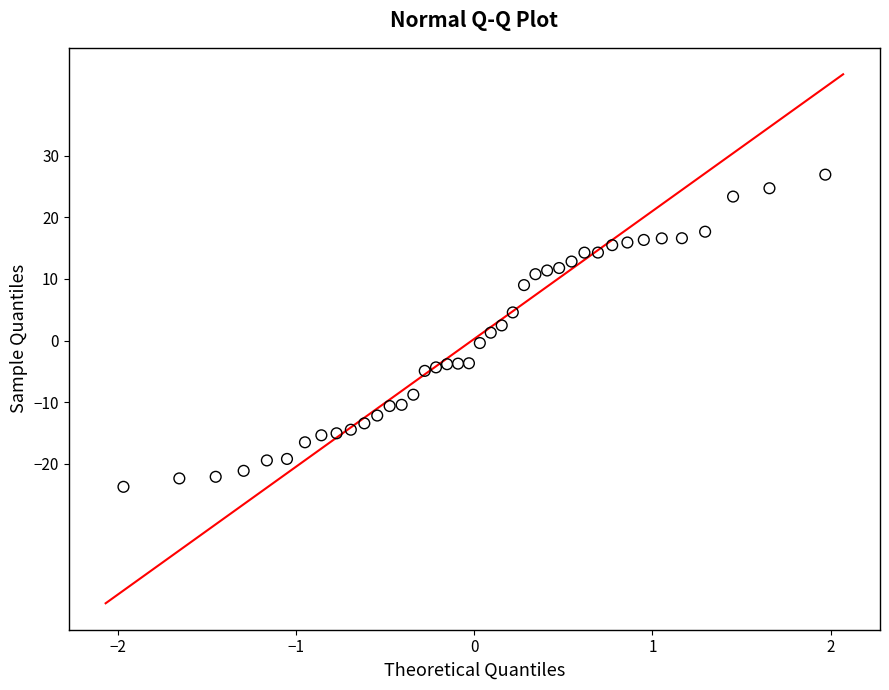

What is the range of X values (max minus min)?

3.9